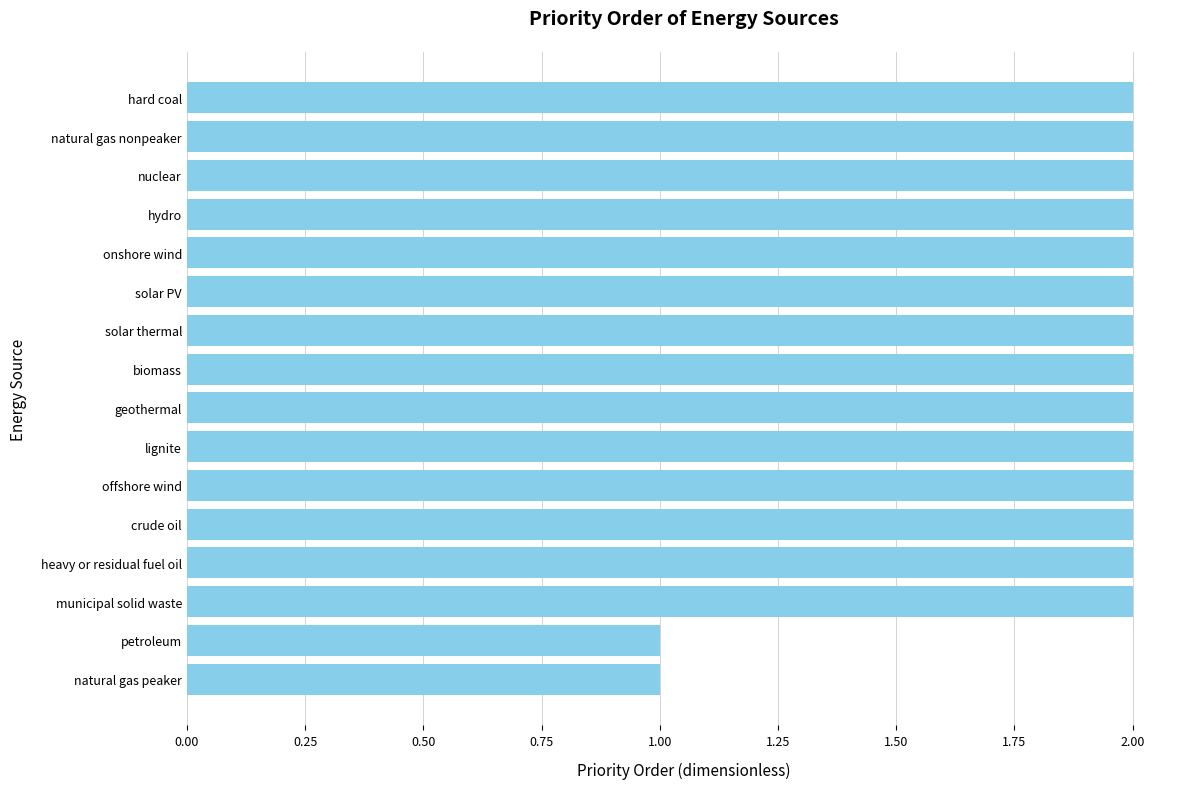

Count the number of categories in the chart.

16